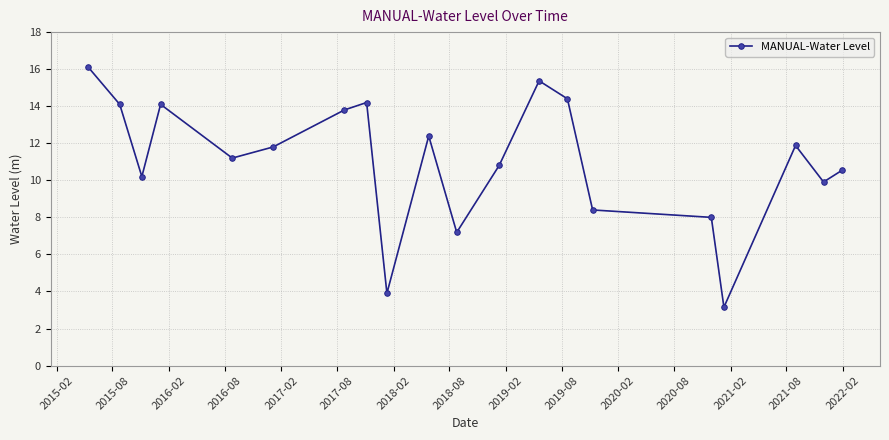

Does the chart display data point markers on the line(s)?

Yes